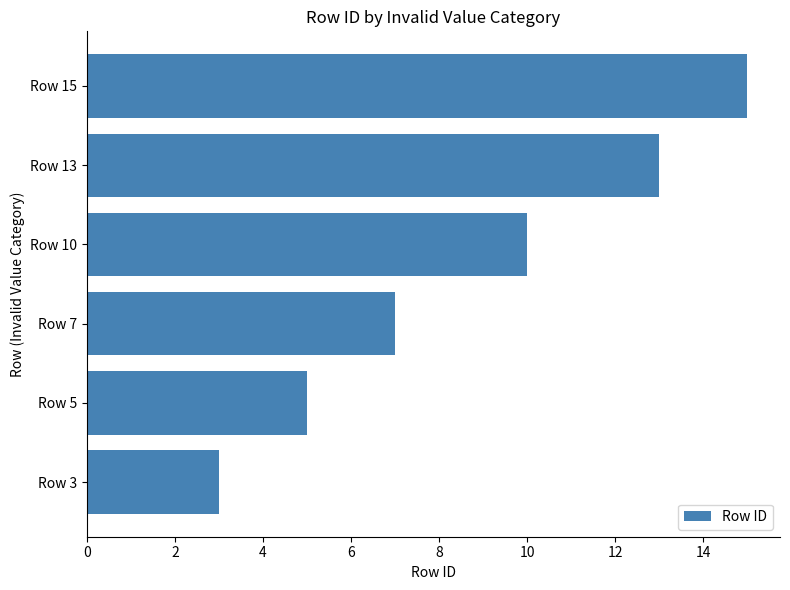

Reading top to bottom, list all the values displayed in this chart.

Row 15=15	Row 13=13	Row 10=10	Row 7=7	Row 5=5	Row 3=3